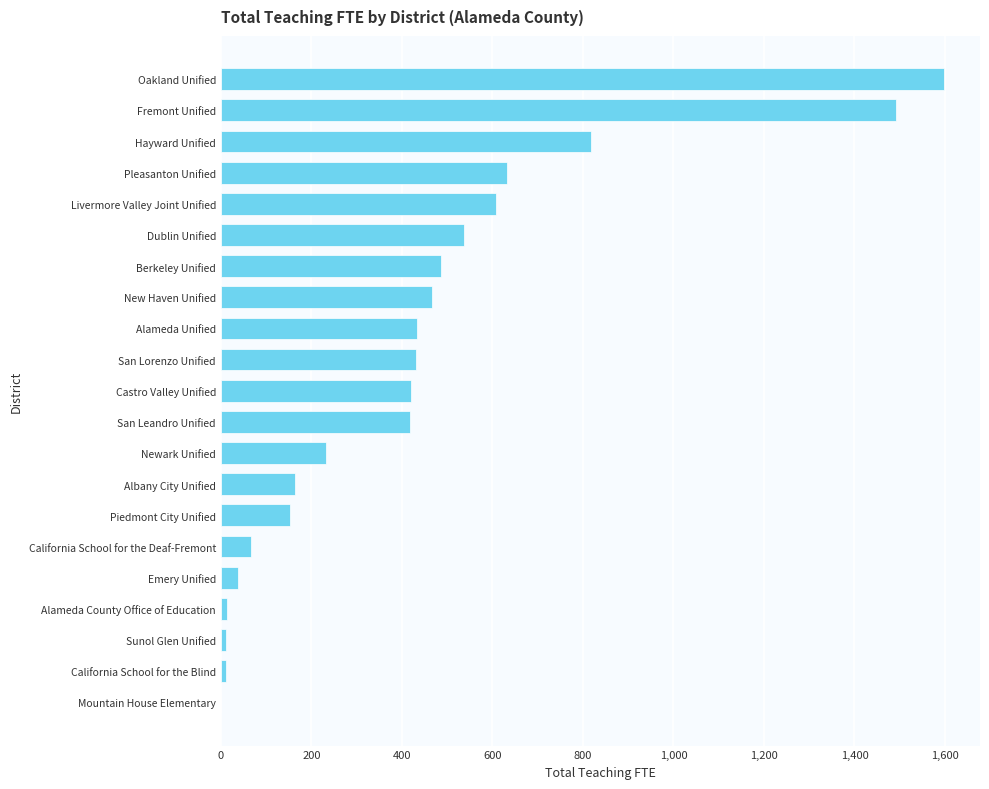

Where is the data nearest to the value 799?

Hayward Unified